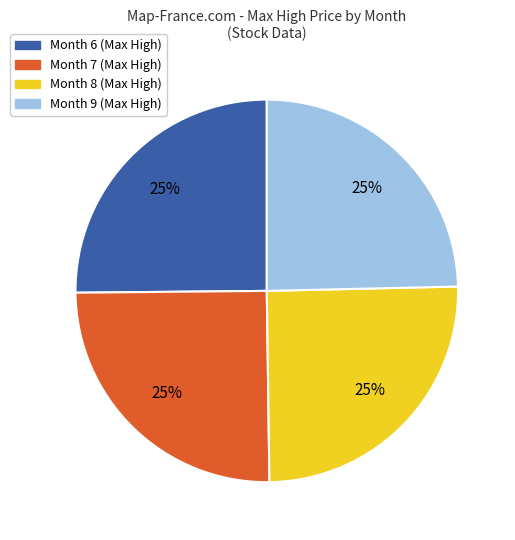

Is there any slice that represents more than half of the pie?

No